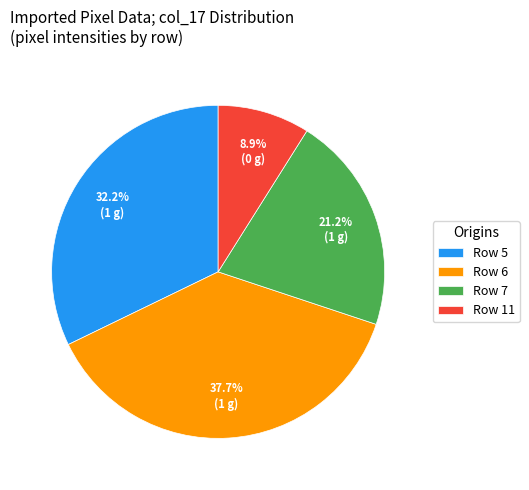

Does any single category account for the majority?

No